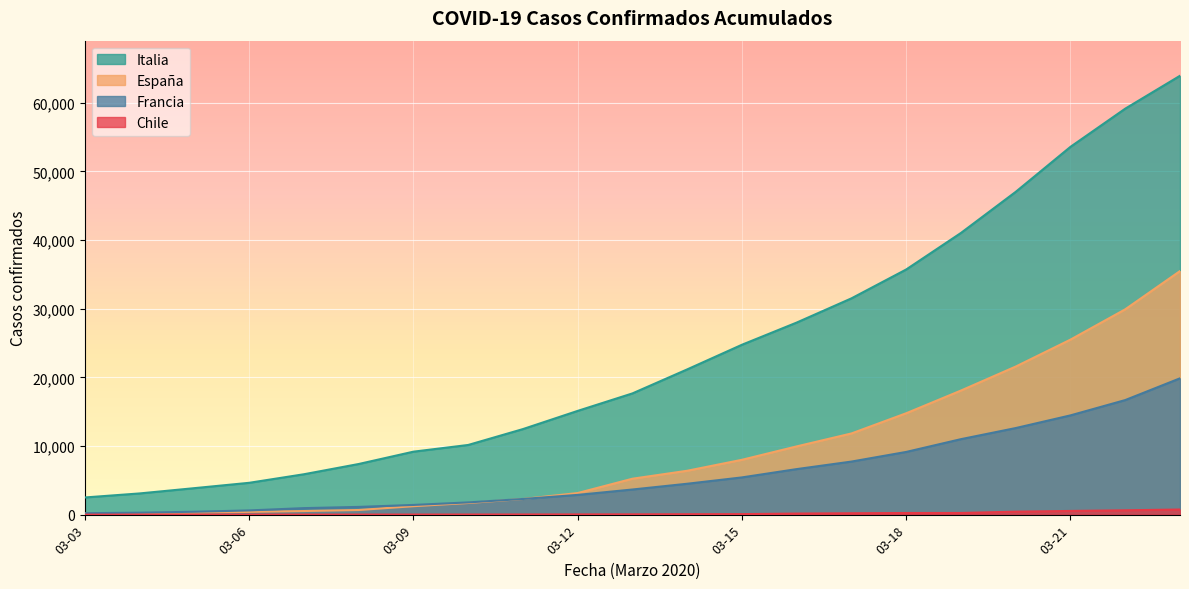

Count the number of data series in this chart.

4